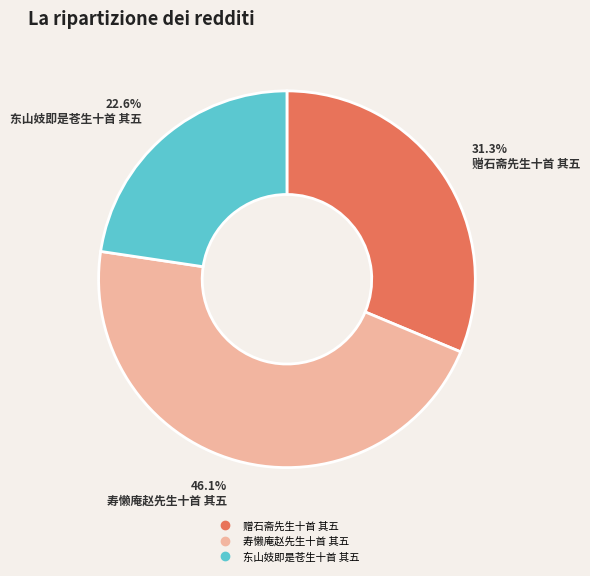

Which has a higher value, 赠石斋先生十首 其五 or 寿懒庵赵先生十首 其五?

寿懒庵赵先生十首 其五